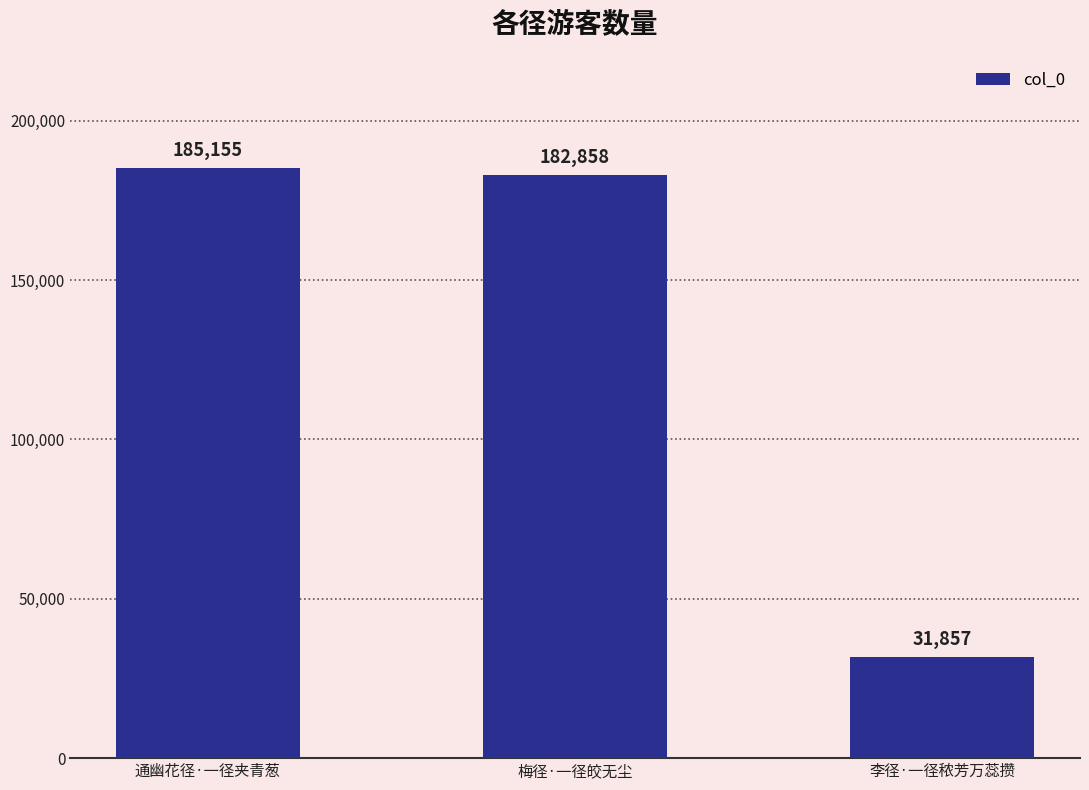

The chart shows a value of 31857 at 李径·一径秾芳万蕊攒. True or false?

True